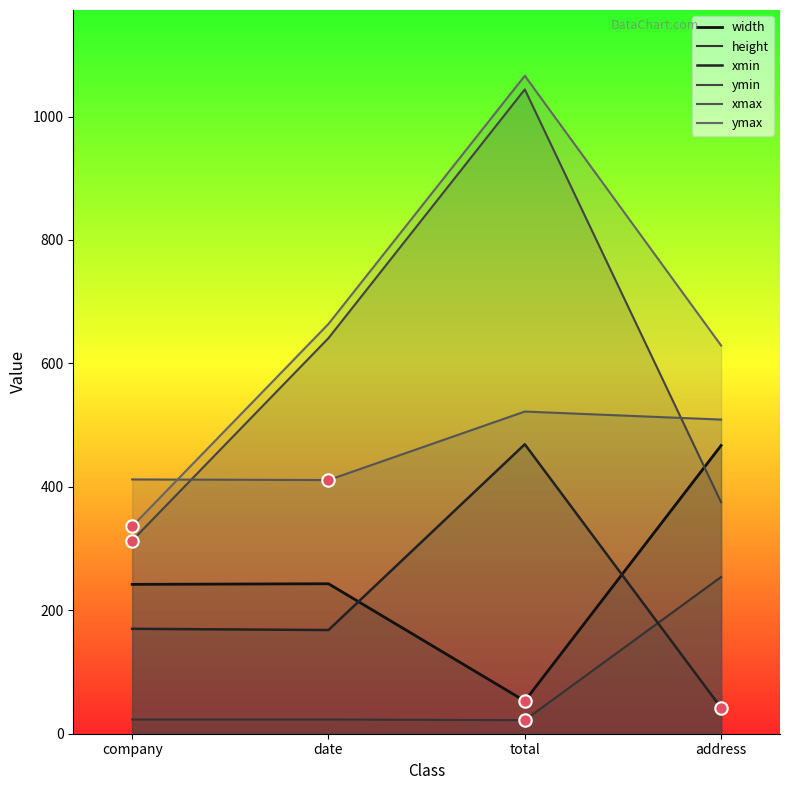

At how many categories does at least one series exceed 155?

4